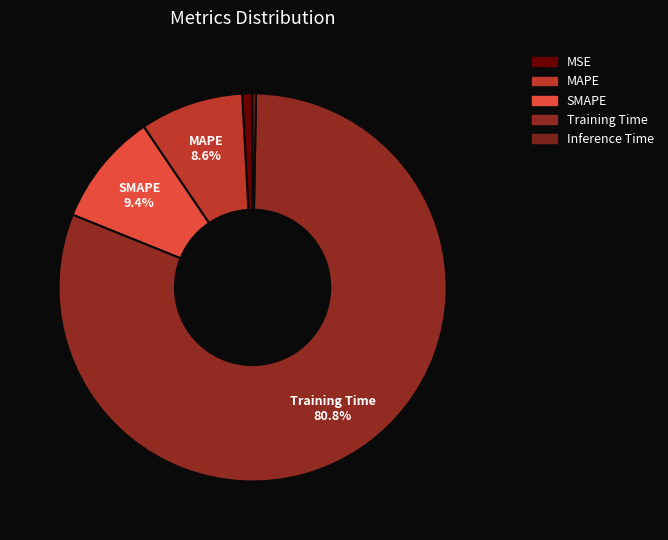

To the nearest percent, what is the difference between the MSE and Inference Time slice percentages?

1%